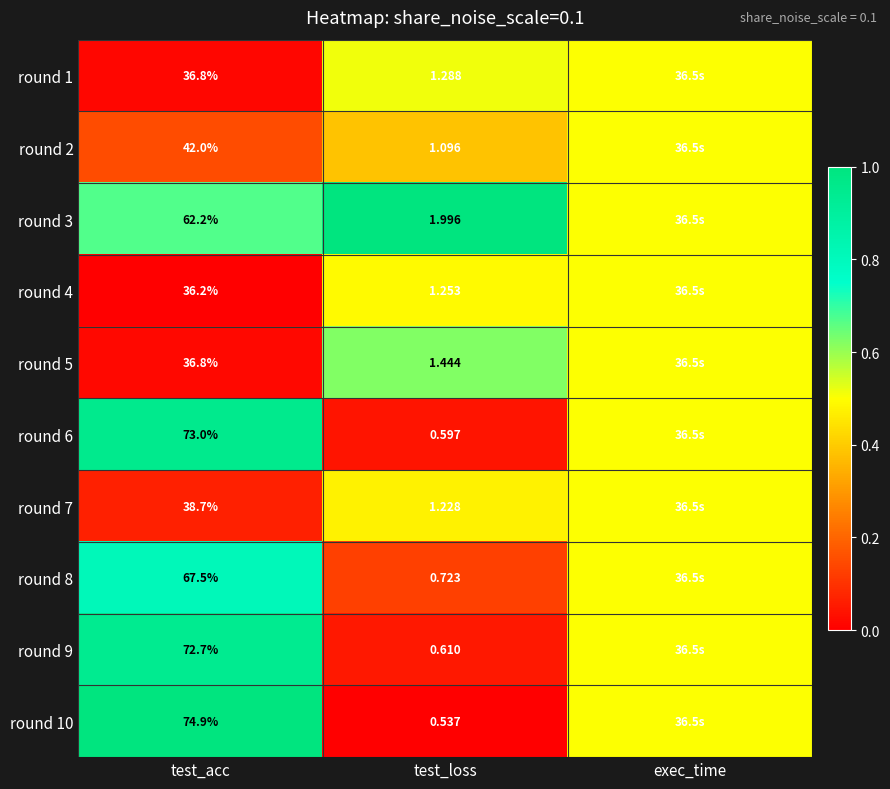

What is the total value across all series at test_acc?

540.8